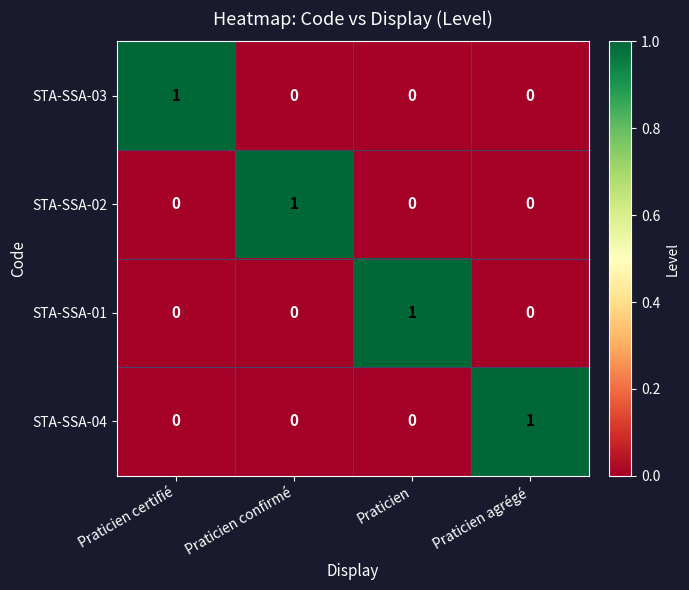

Reading left to right, what are all the values shown in this chart?

STA-SSA-03: Praticien certifié=1	Praticien confirmé=0	Praticien=0	Praticien agrégé=0
STA-SSA-02: Praticien certifié=0	Praticien confirmé=1	Praticien=0	Praticien agrégé=0
STA-SSA-01: Praticien certifié=0	Praticien confirmé=0	Praticien=1	Praticien agrégé=0
STA-SSA-04: Praticien certifié=0	Praticien confirmé=0	Praticien=0	Praticien agrégé=1